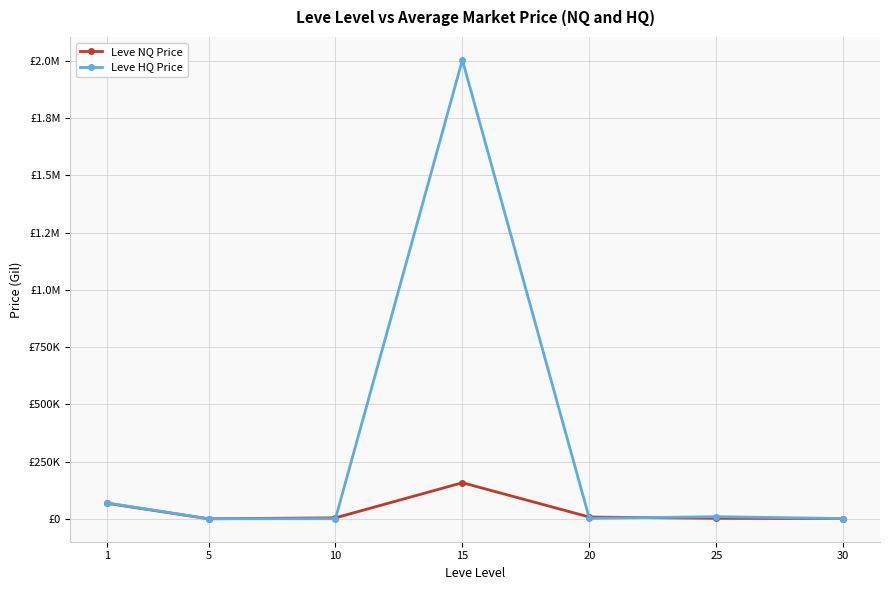

Is it true that Leve NQ Price equals 4103.8 at 10?

True